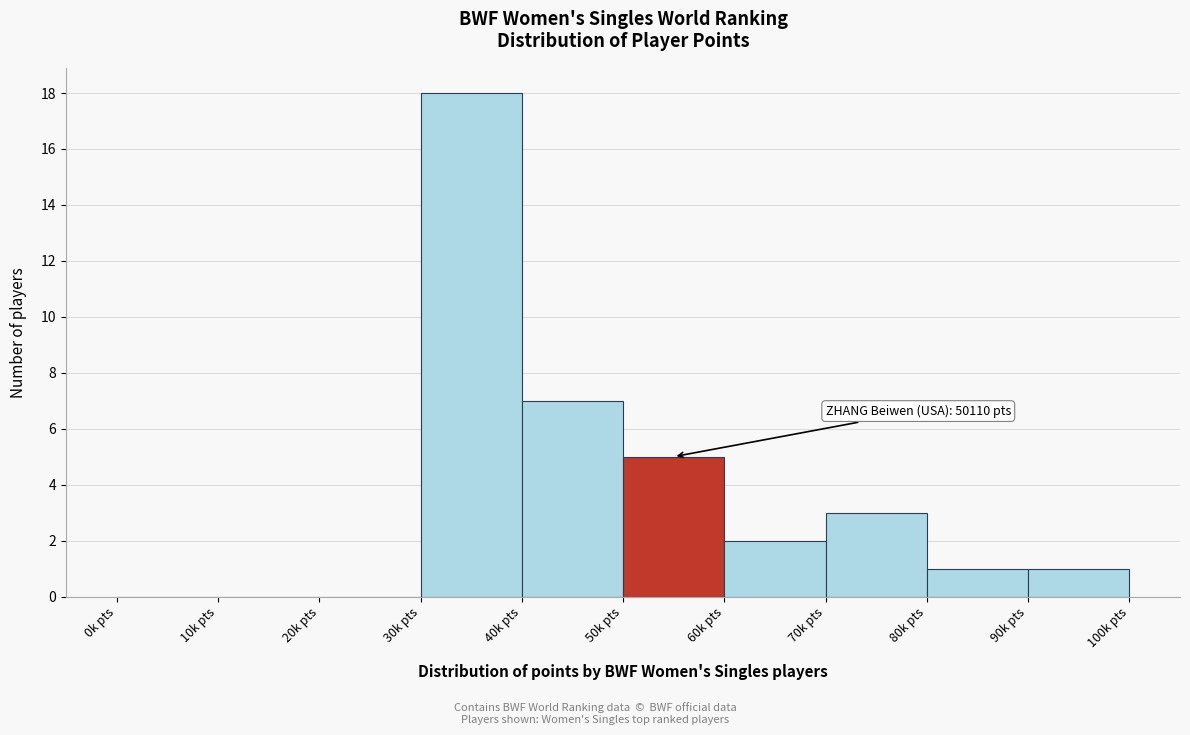

Reading left to right, extract all data points from this chart.

0k pts=0	10k pts=0	20k pts=0	30k pts=18	40k pts=7	50k pts=5	60k pts=2	70k pts=3	80k pts=1	90k pts=1